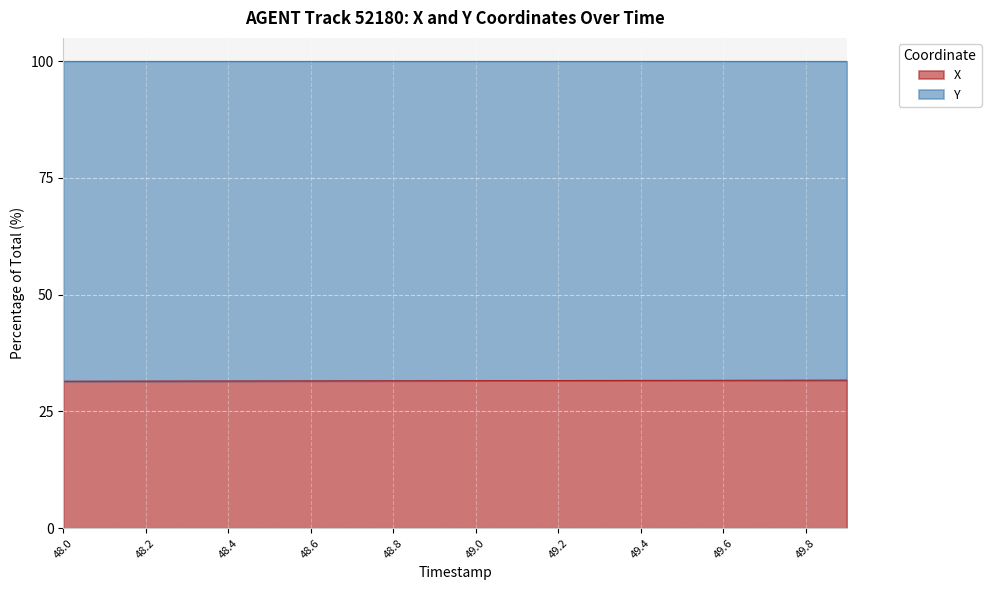

At which category does the chart reach its minimum across all series?

48.0